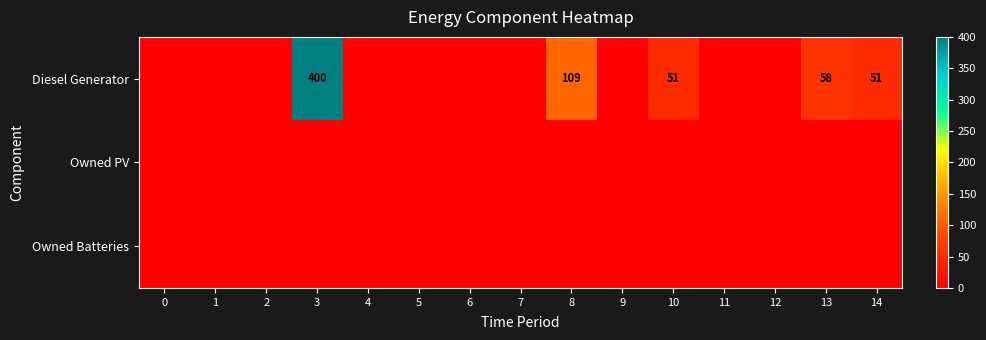

What is the difference between the Diesel Generator values at 3 and 13?

342